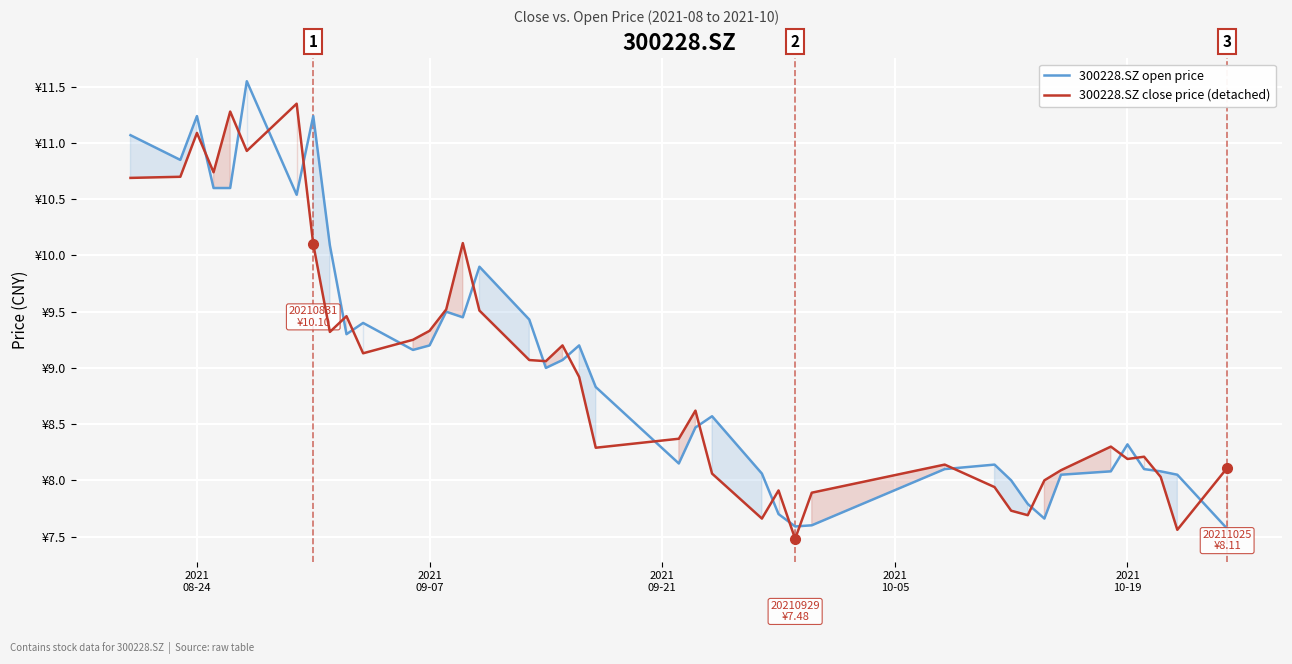

Count the number of data series in this chart.

2